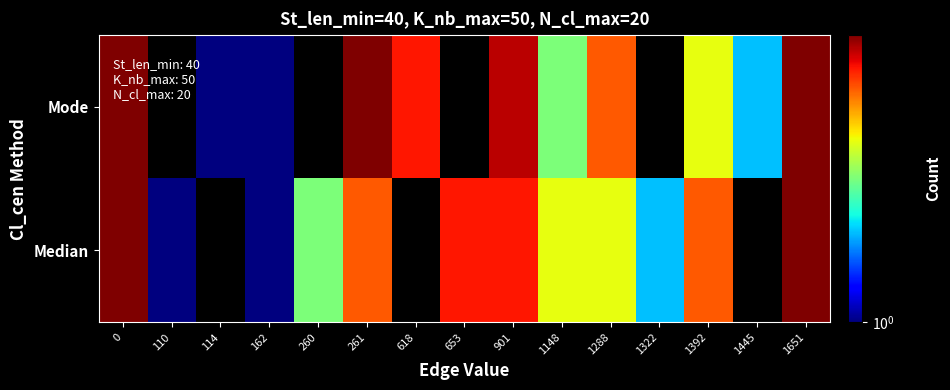

Which series has the largest total across all categories?

Median